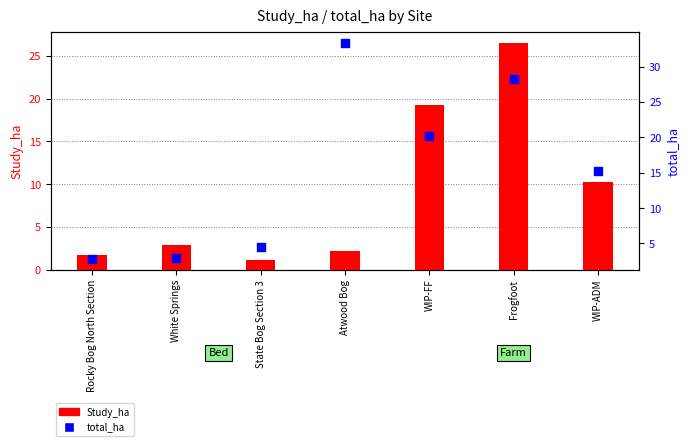

At how many categories does at least one series exceed 13?

4